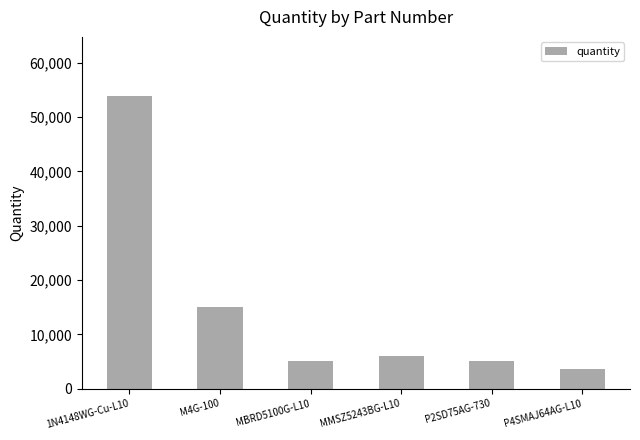

Is it true that the value at P4SMAJ64AG-L10 is 3600?

True